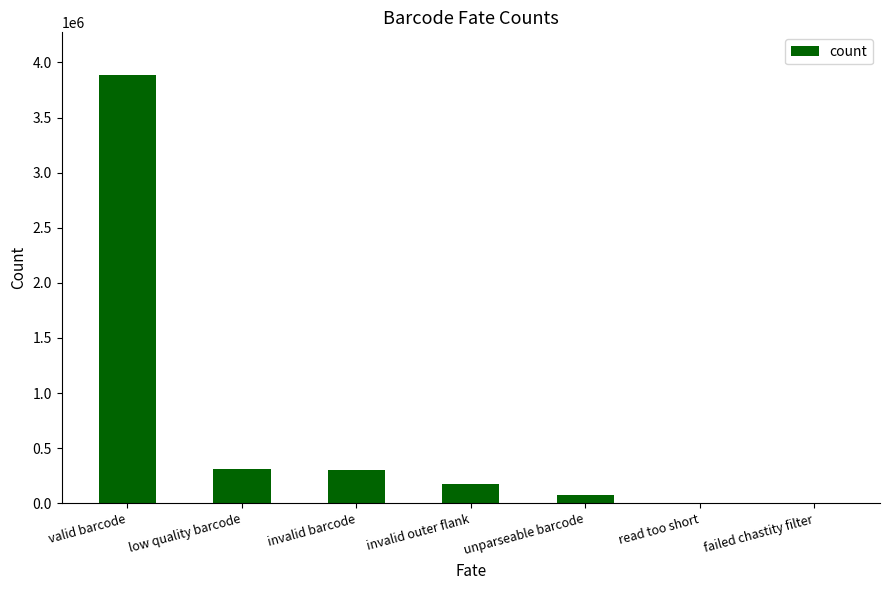

What is the change in value from invalid outer flank to unparseable barcode?

-94171